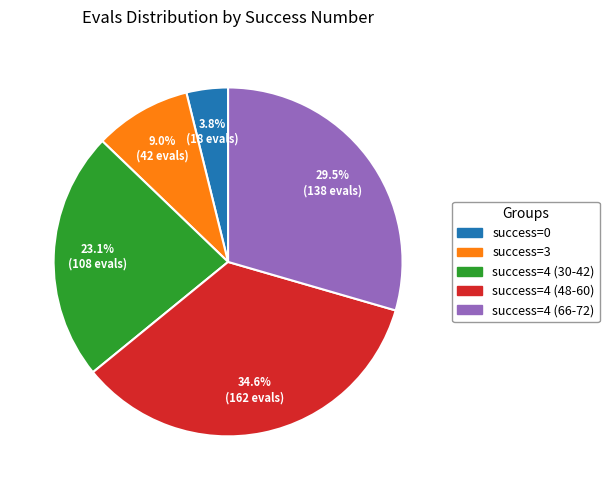

Does any single category account for the majority?

No